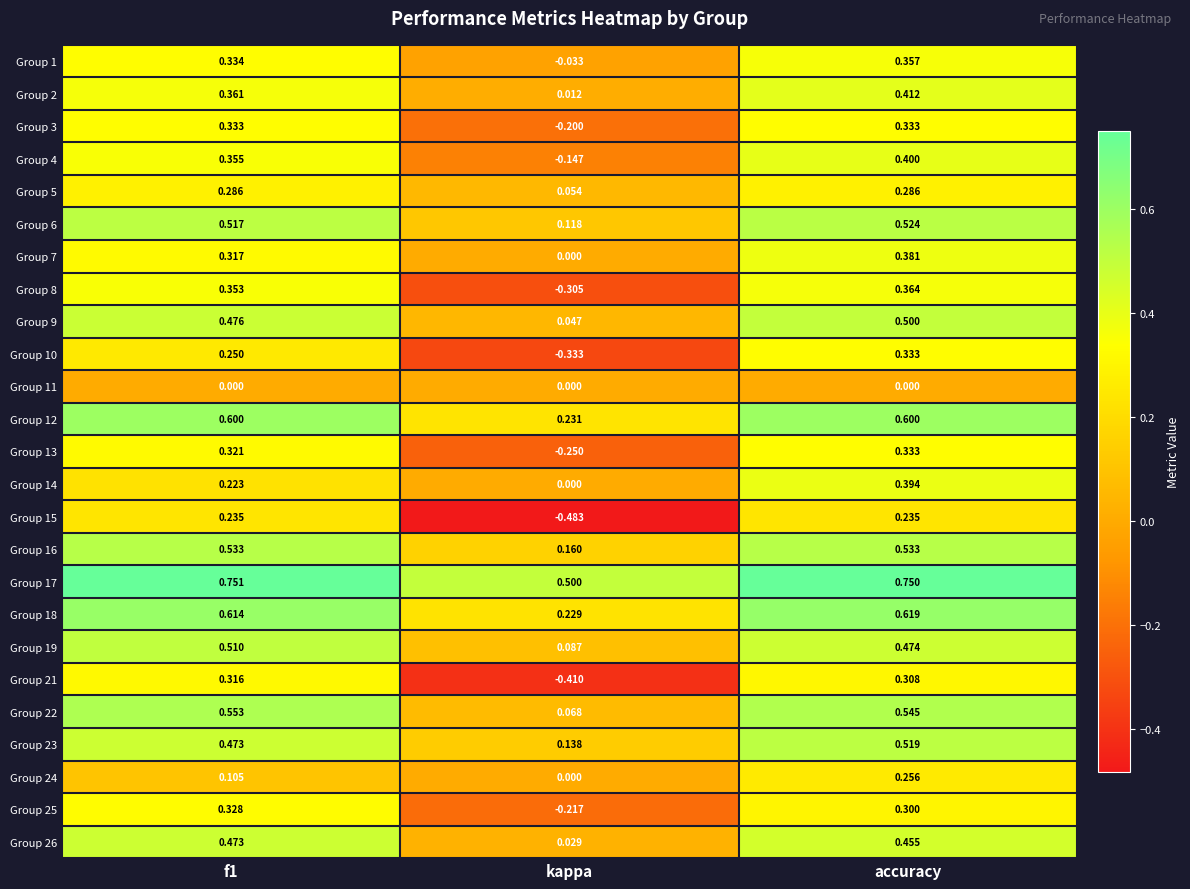

Which category has the highest value in the Group 24 series?

accuracy